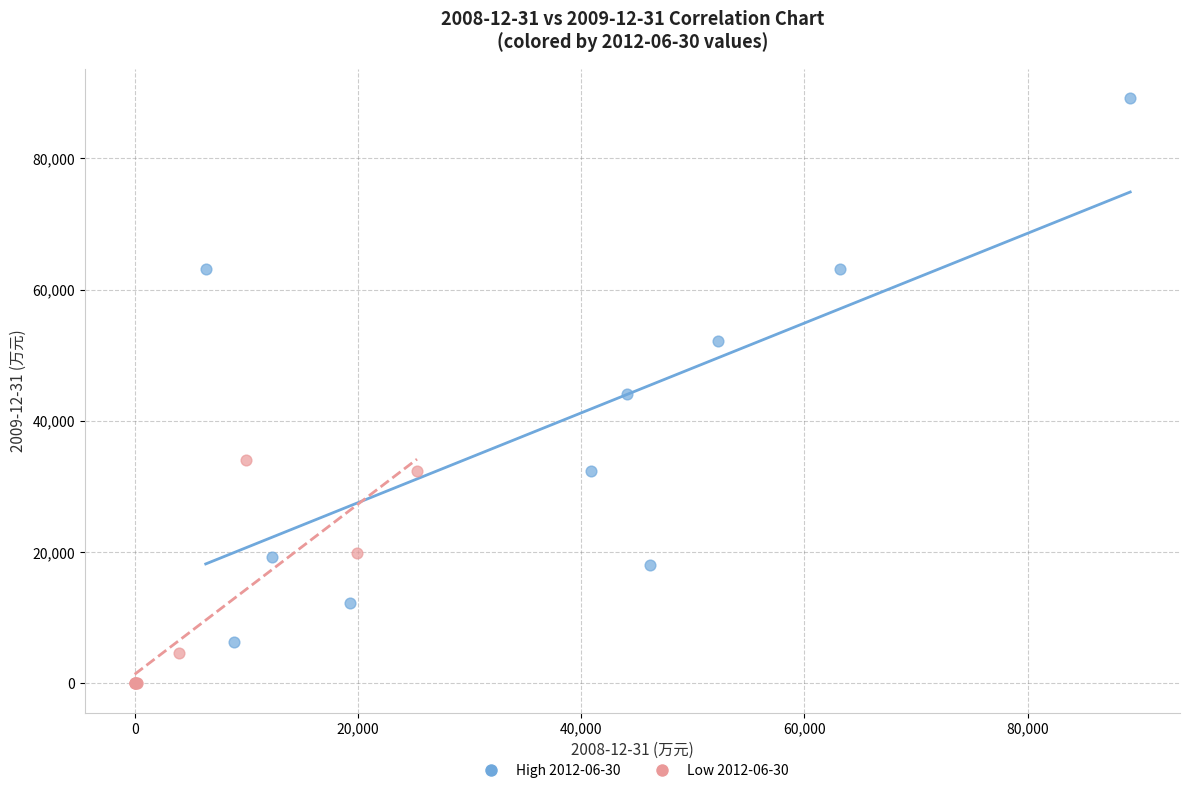

Which series has the widest spread of Y values?

High 2012-06-30